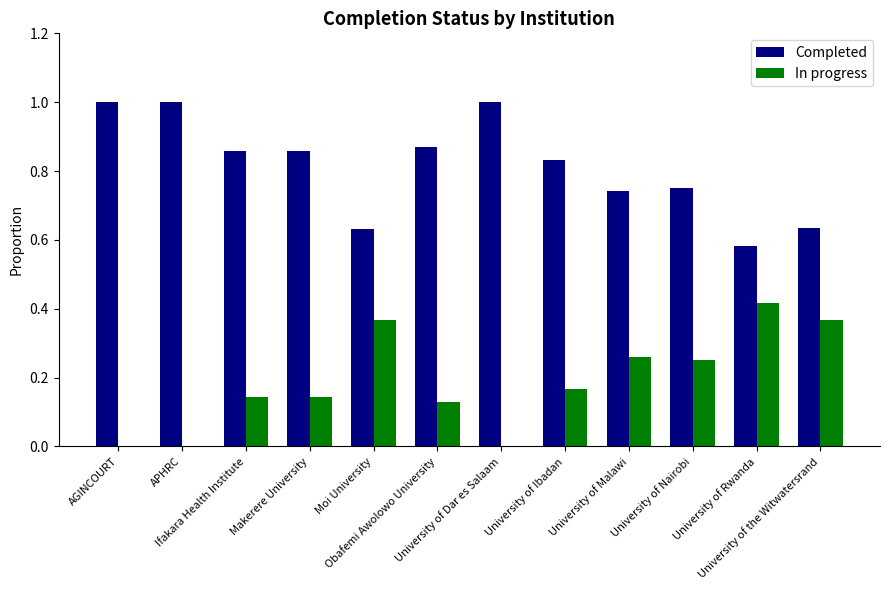

What is the greatest value displayed?

1.0